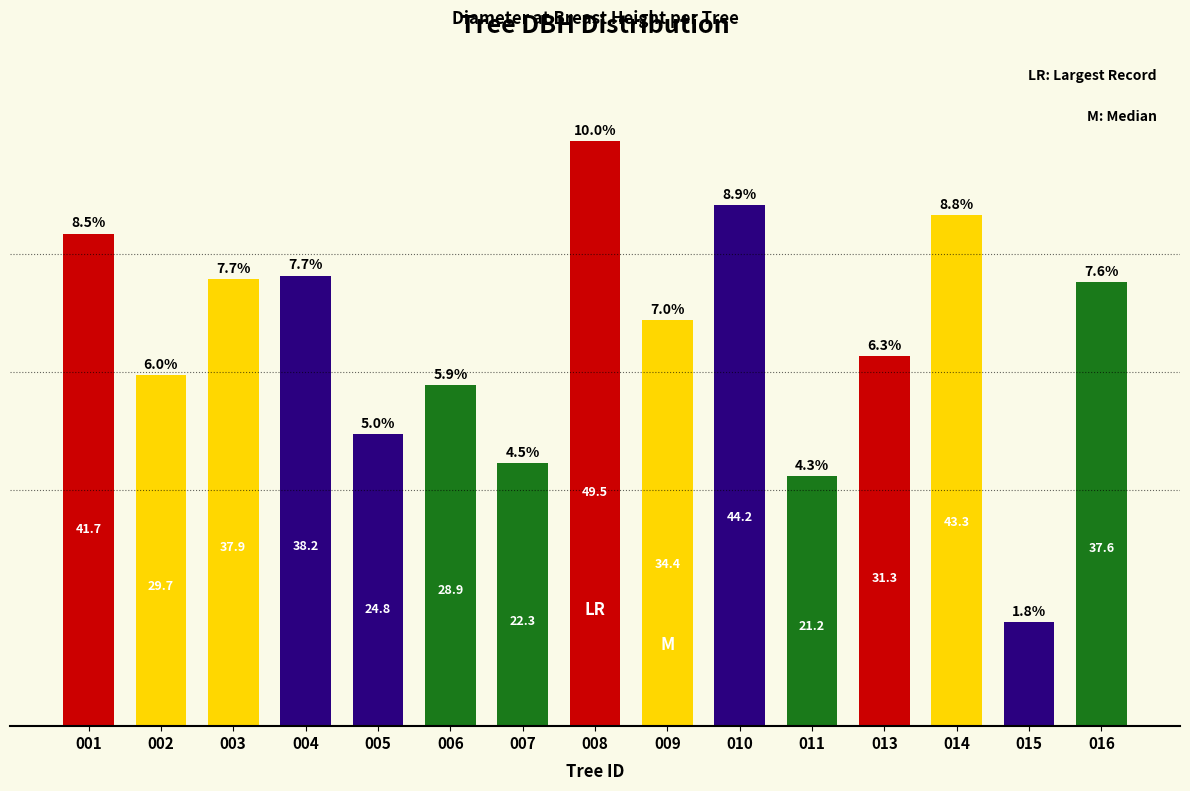

List the labels in order of value, largest first.

008, 010, 014, 001, 004, 003, 016, 009, 013, 002, 006, 005, 007, 011, 015